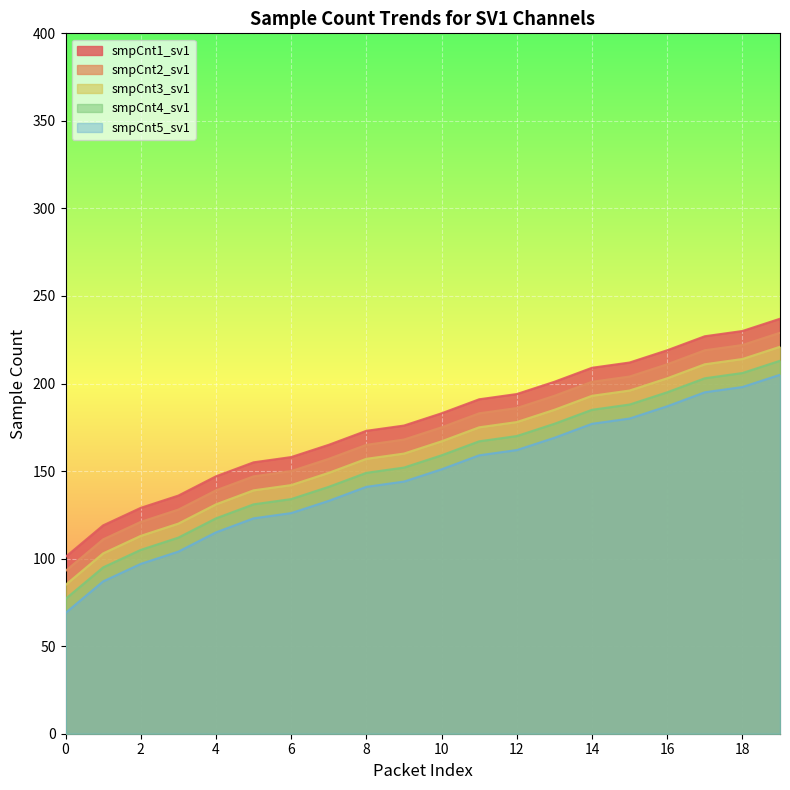

True or false: smpCnt1_sv1 has a value of 212 at 15.

True